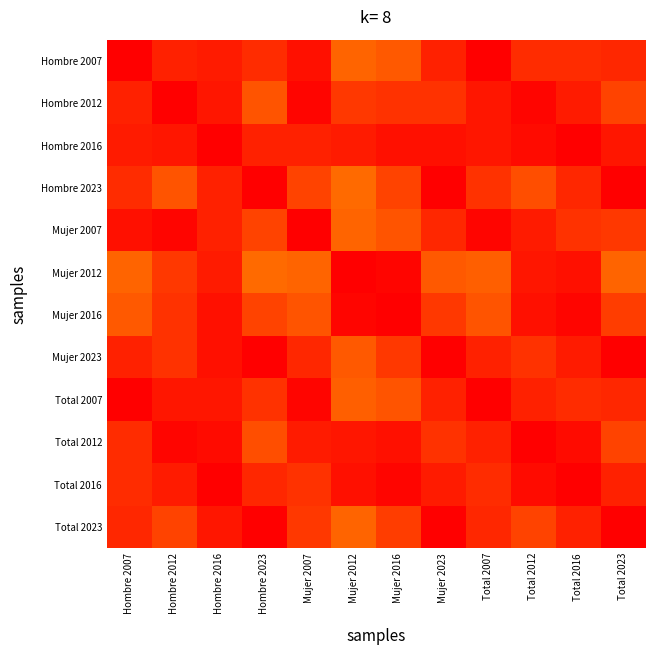

At Hombre 2012, list the series in order from smallest to largest.

Hombre 2023, Total 2023, Mujer 2012, Mujer 2016, Mujer 2023, Hombre 2007, Total 2016, Hombre 2016, Total 2007, Total 2012, Mujer 2007, Hombre 2012